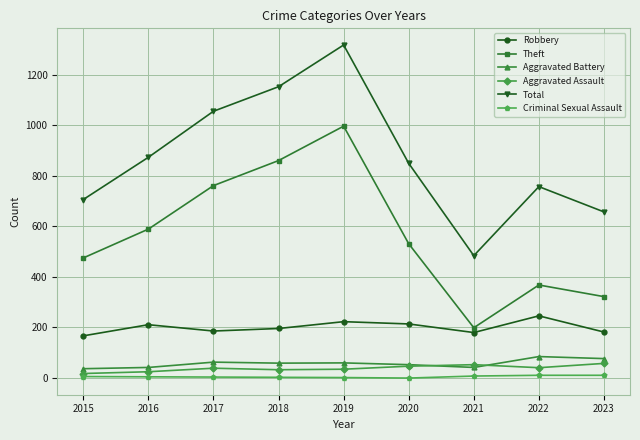

What is the value of the Aggravated Battery point at the 4th from the left?

59